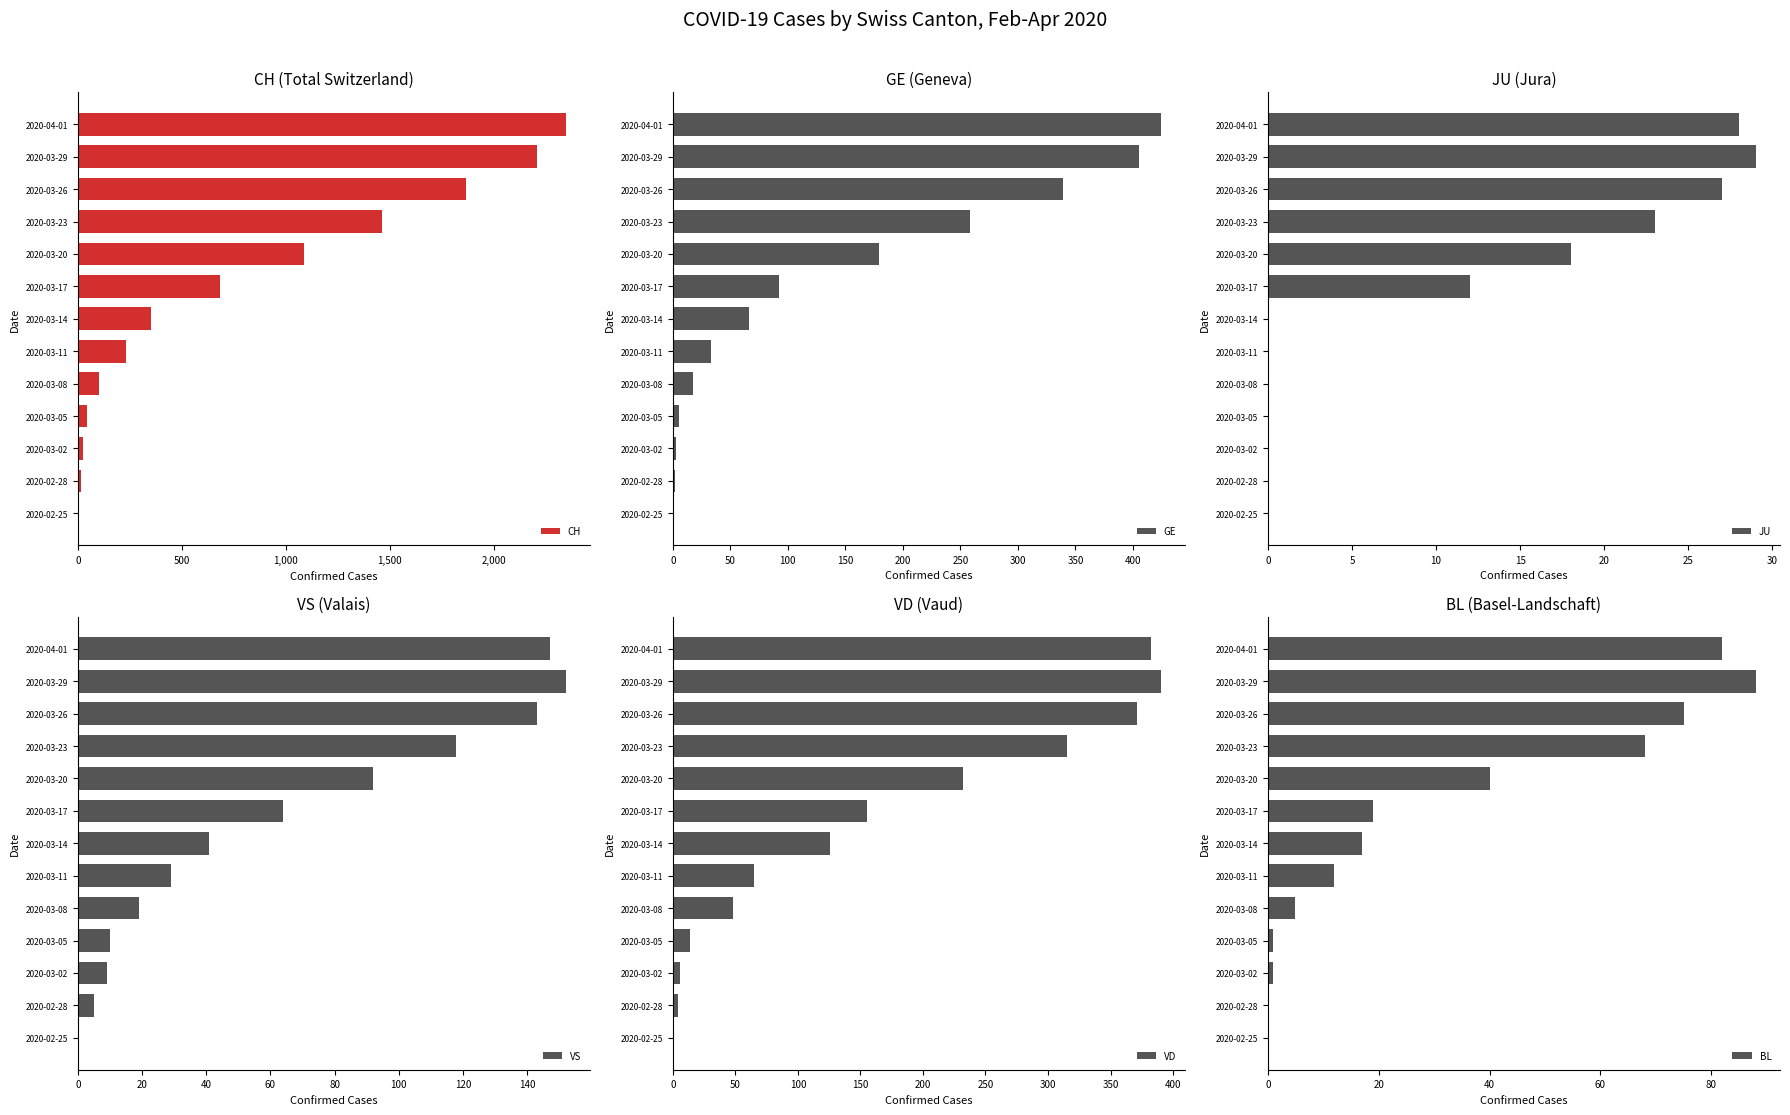

What is the sum of all GE values?

1824